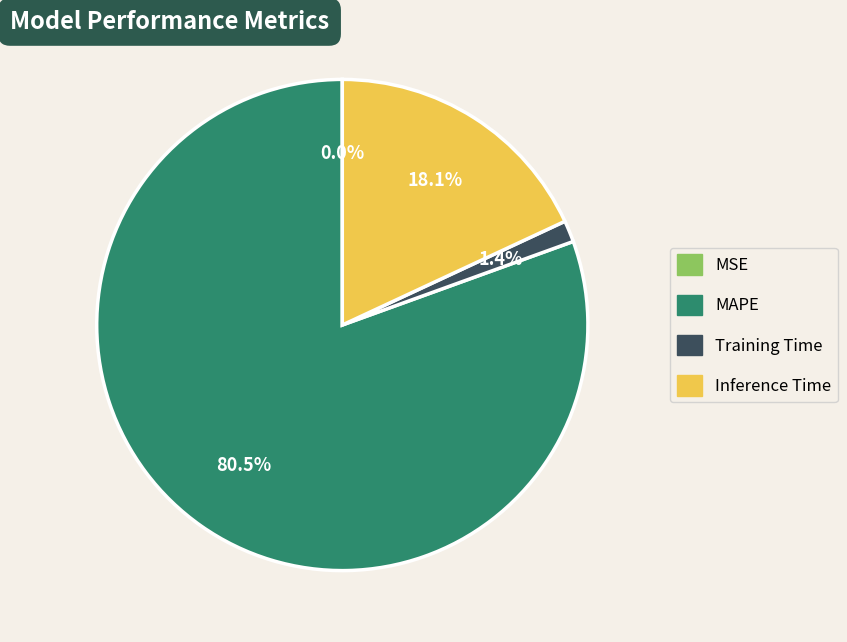

Is there any slice that represents more than half of the pie?

Yes